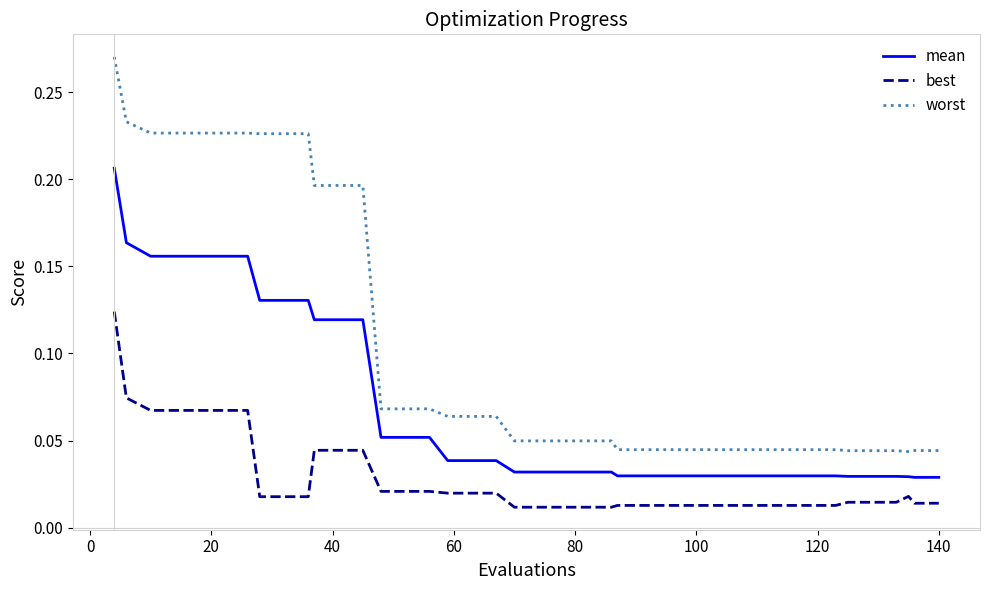

Rank the series by their maximum value, from highest to lowest.

worst, mean, best